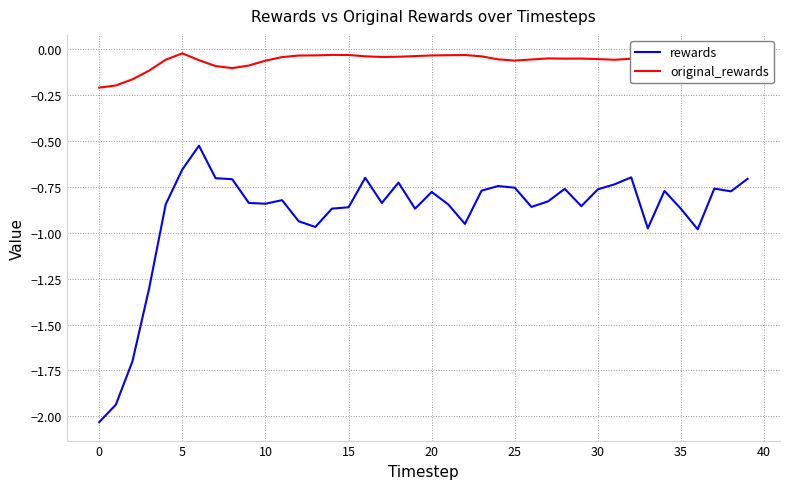

Which series has the widest spread of values?

rewards